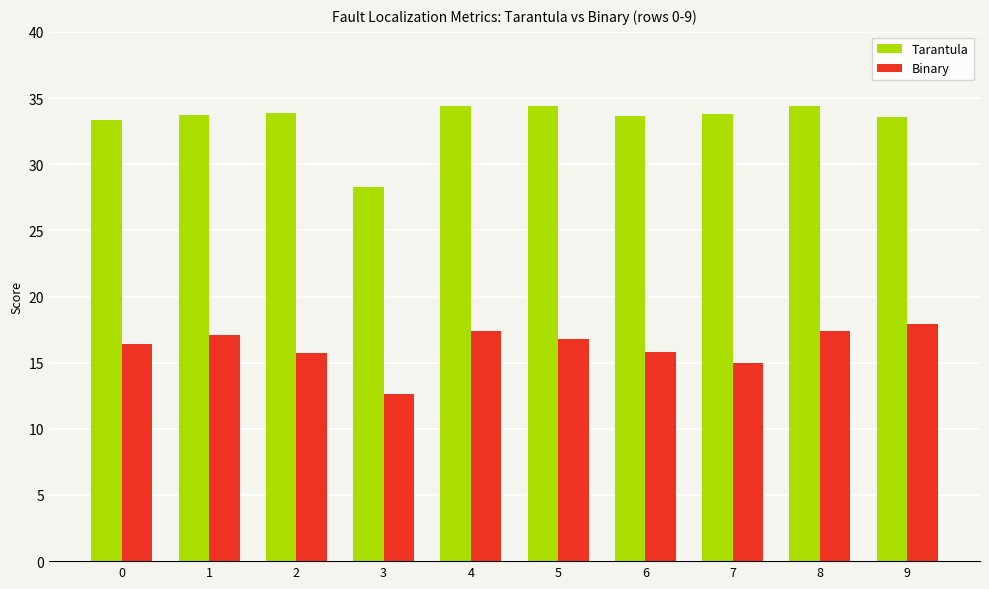

What is the sum of the Tarantula values at 3 and 5?

62.7